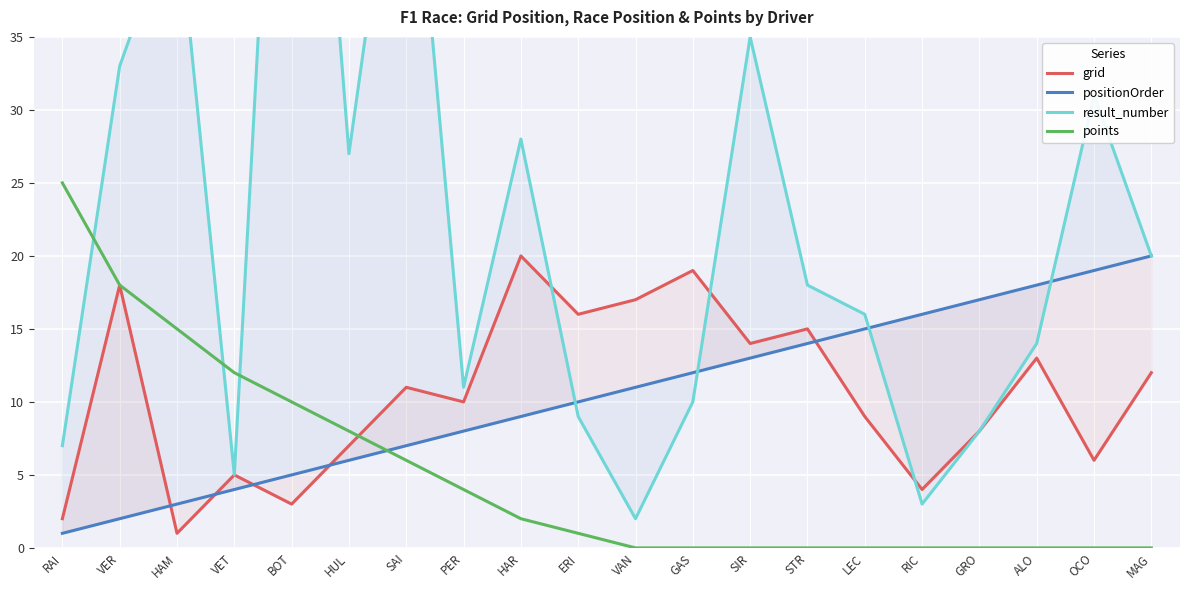

What position from the right is VET?

17